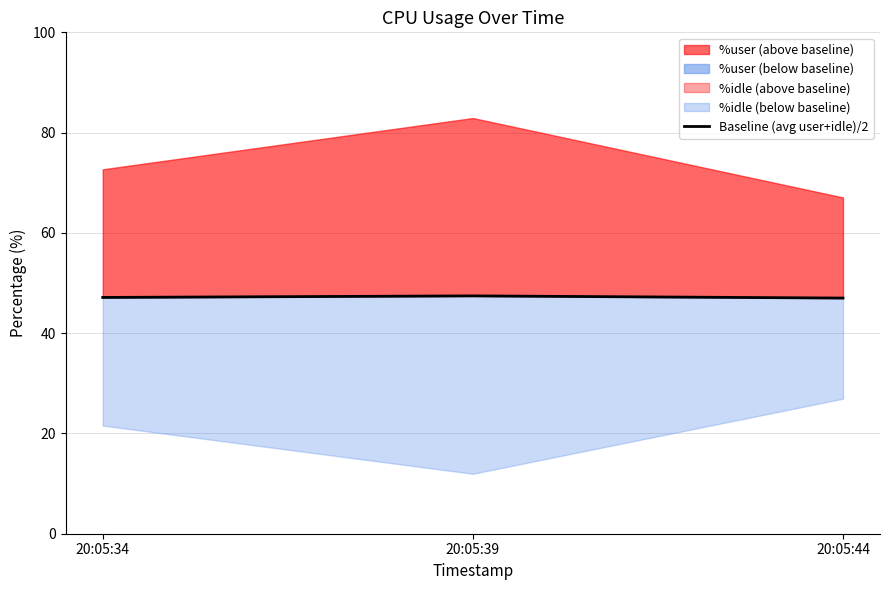

What is the change in value from 20:05:34 to 20:05:39?

+0.3